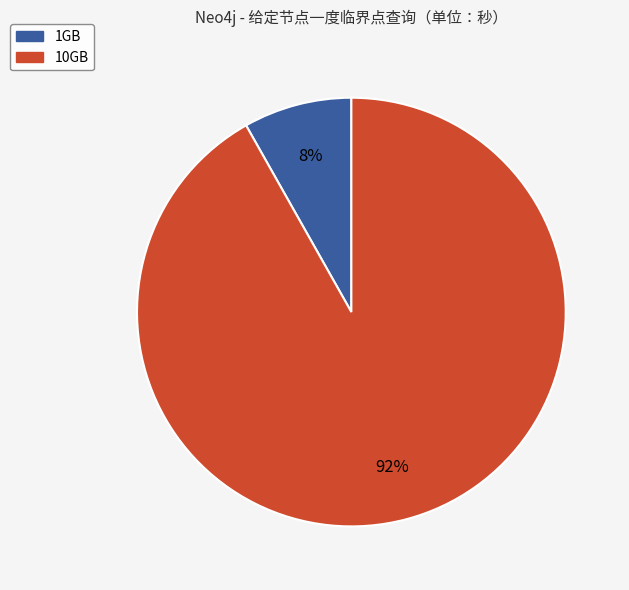

Count the number of slices in the pie.

2